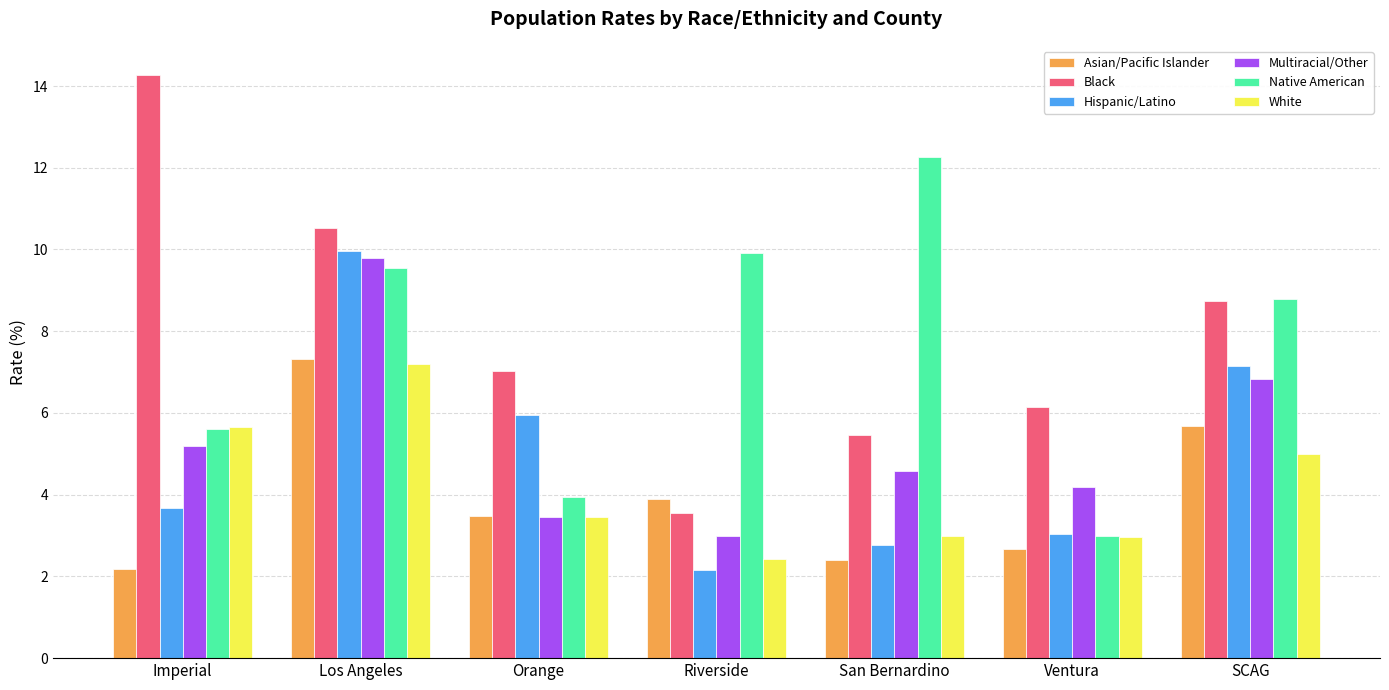

Which series has the largest total across all categories?

Black